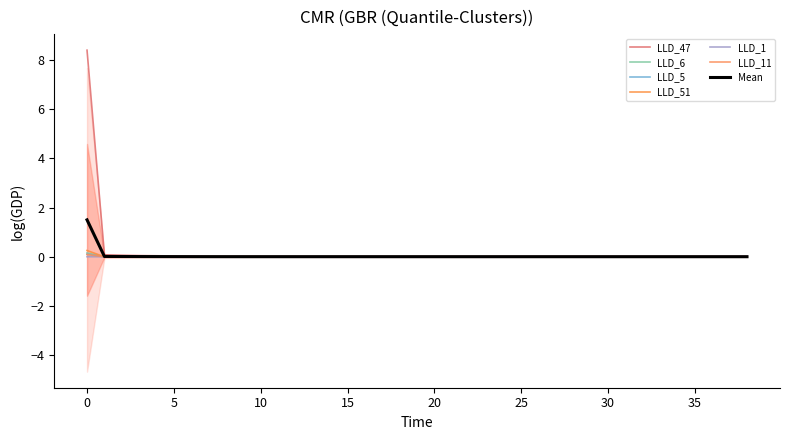

How many values in LLD_51 are above zero?

1